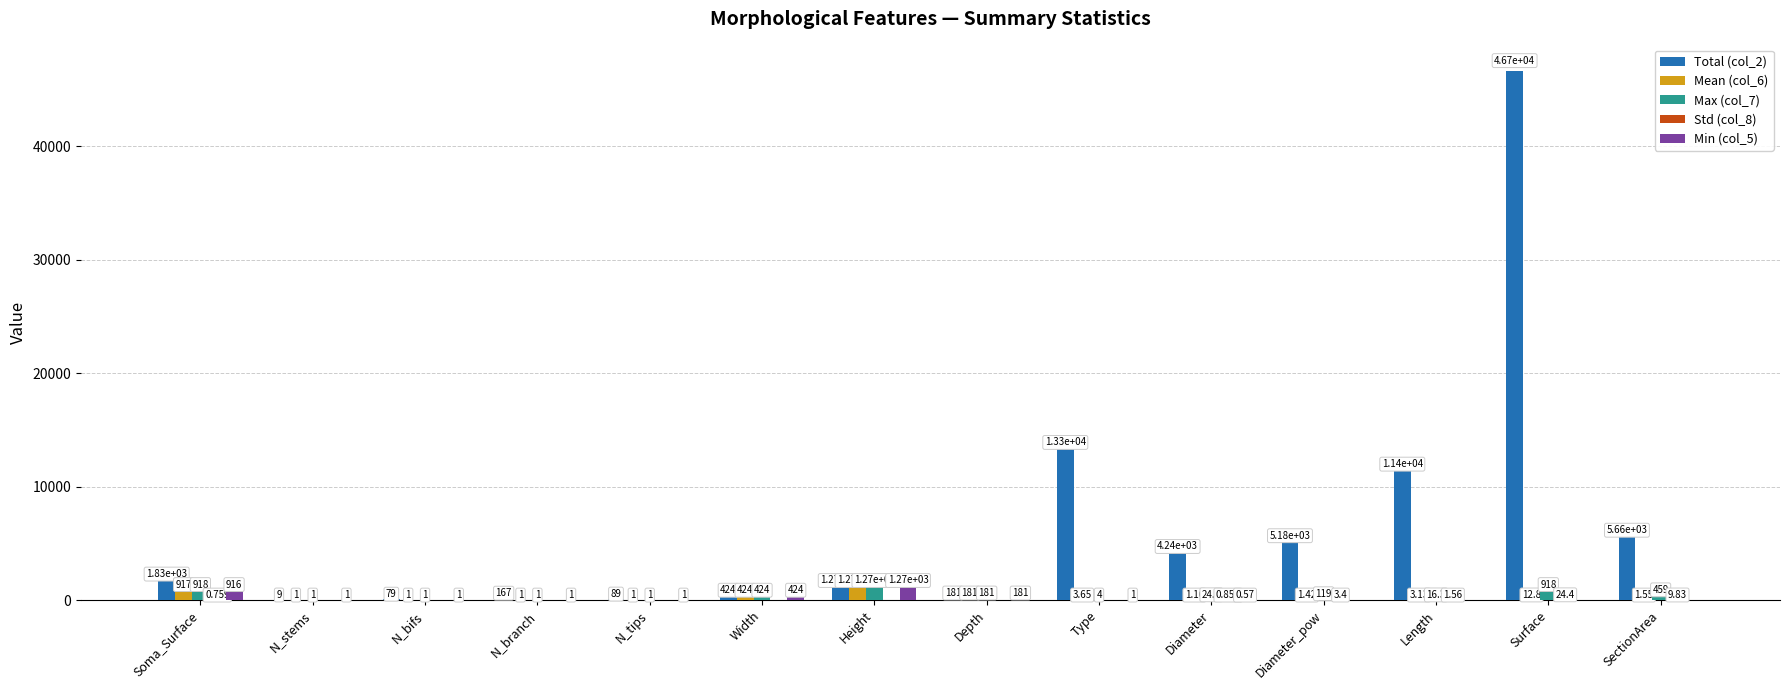

At which category does the chart reach its peak across all series?

Surface